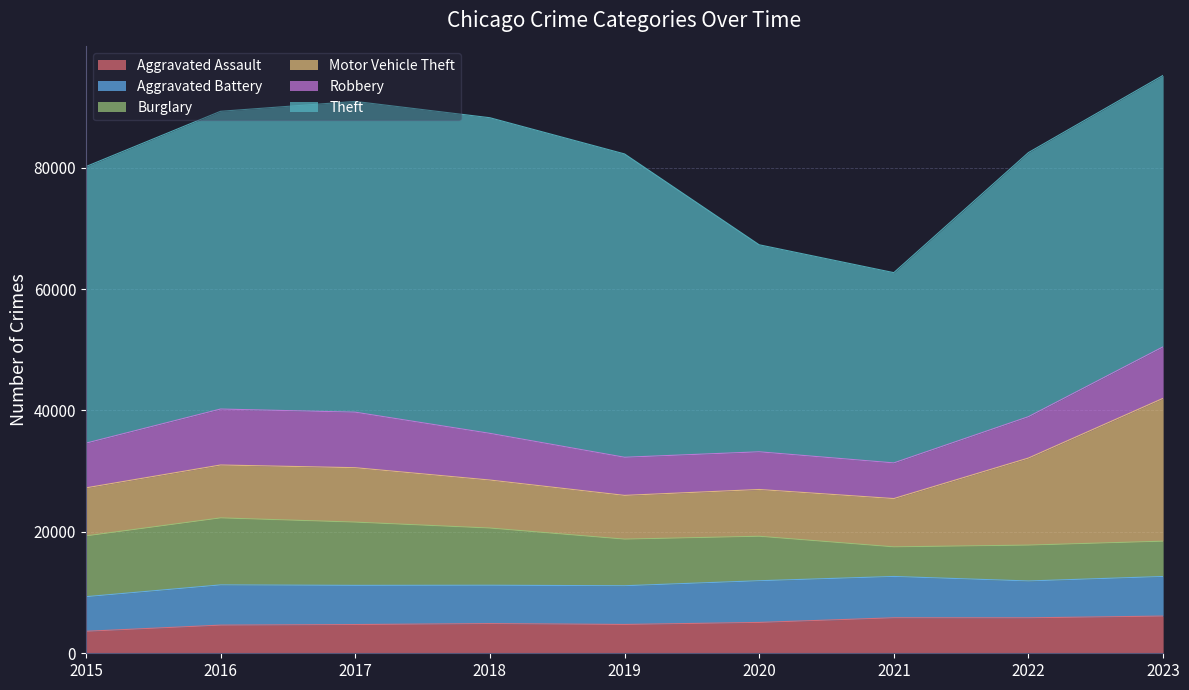

Between 2019 and 2016, which is larger?

2019